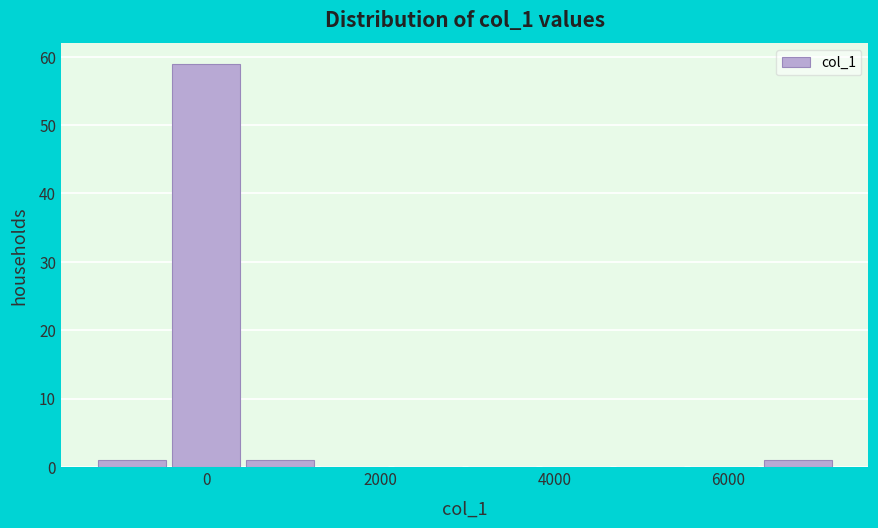

Reading left to right, transcribe this chart: for each bar, give the range it covers on the x-axis and its height. Neither the bar edges nor the heights are printed on the chart, so give them approximately, as read against the axes.

-1200 to -400: 1
-400 to 400: 59
400 to 1200: 1
1200 to 2200: 0
2200 to 3000: 0
3000 to 3800: 0
3800 to 4600: 0
4600 to 5600: 0
5600 to 6400: 0
6400 to 7200: 1